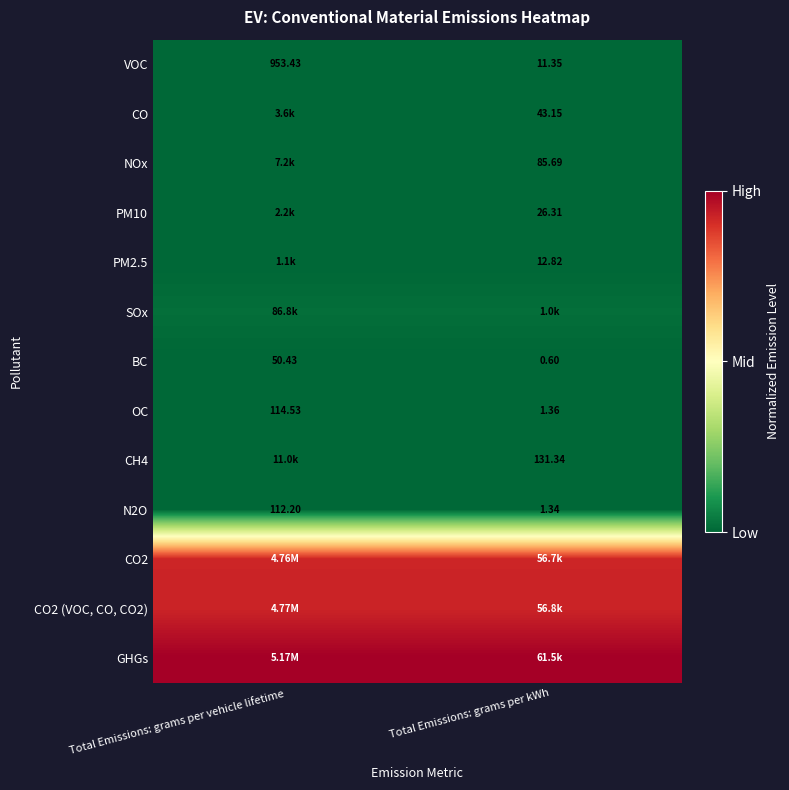

Rank the categories by BC value from highest to lowest.

Total Emissions: grams per vehicle lifetime, Total Emissions: grams per kWh